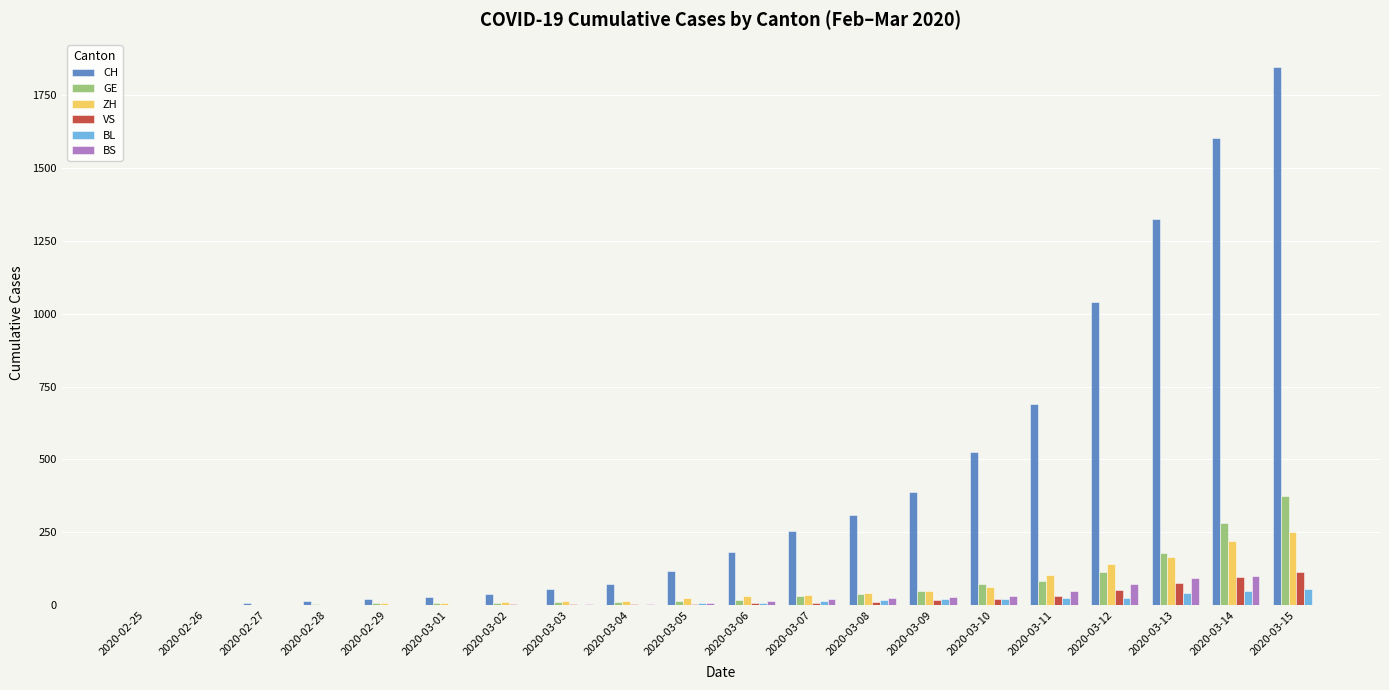

The value of VS at 2020-03-15 is 56. True or false?

False